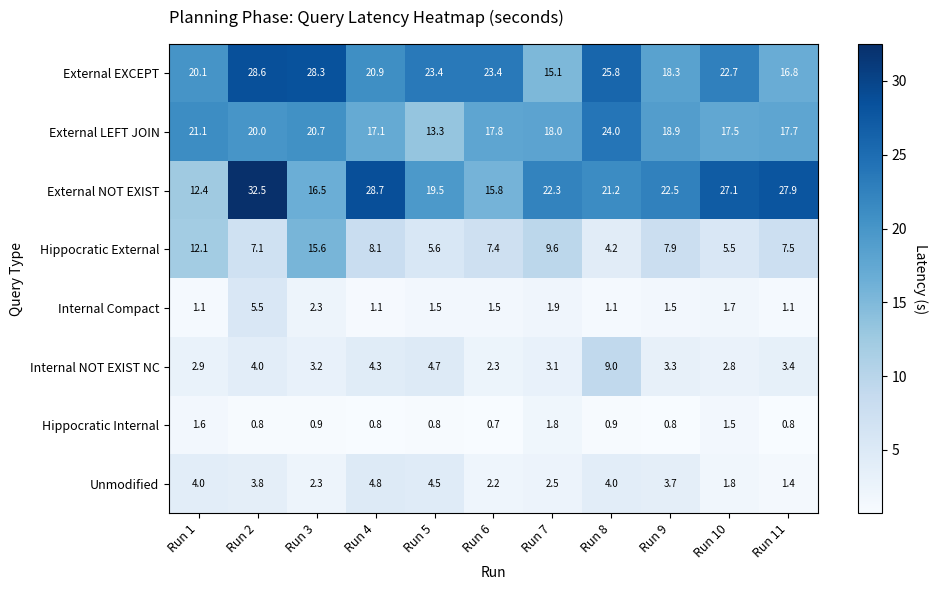

What is the average value of the External NOT EXIST series?

22.4